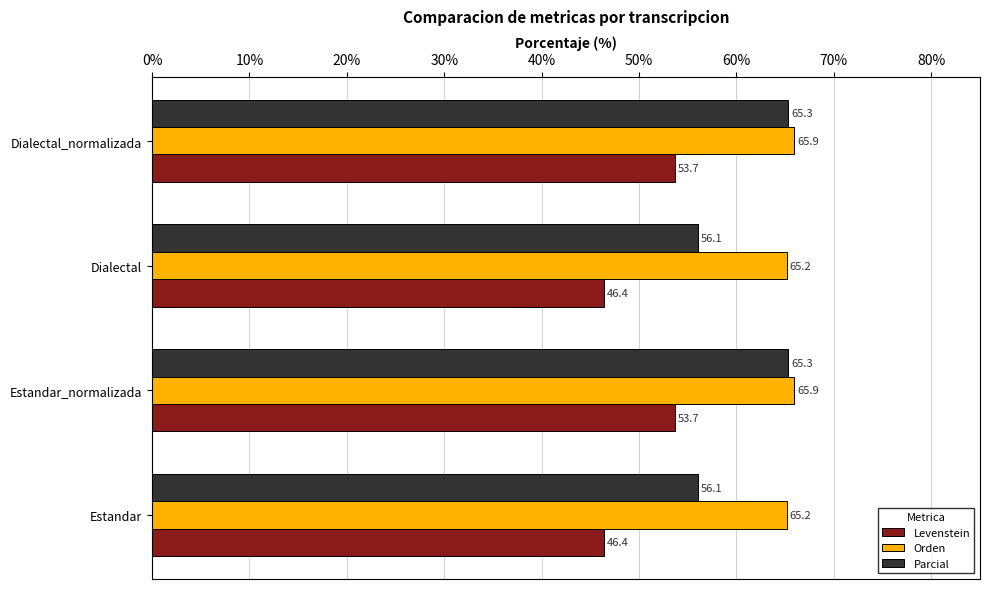

True or false: Orden has a value of 65.2 at Dialectal.

True